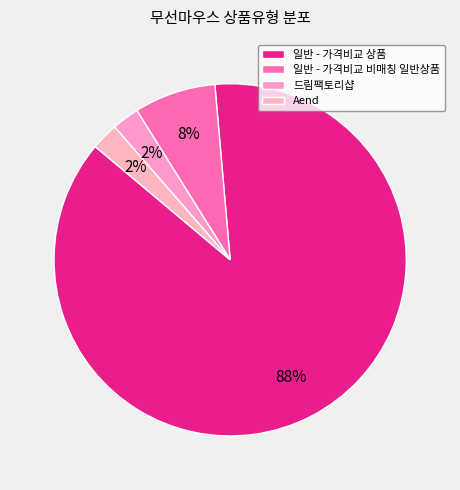

What percentage is the Aend slice, to the nearest percent?

2%